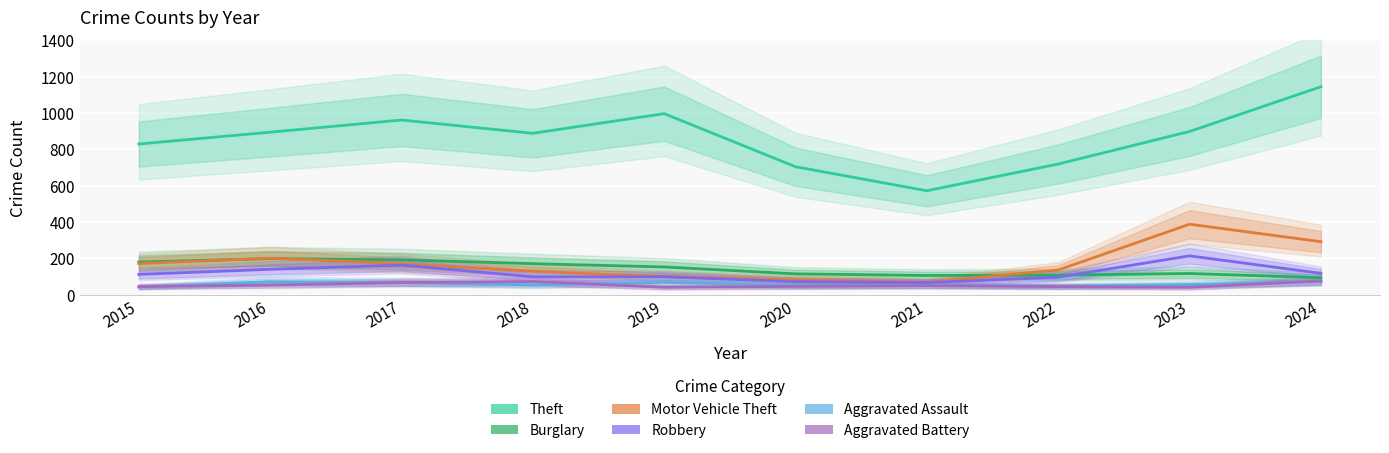

What is the value of the Robbery point at the 7th from the left?

67